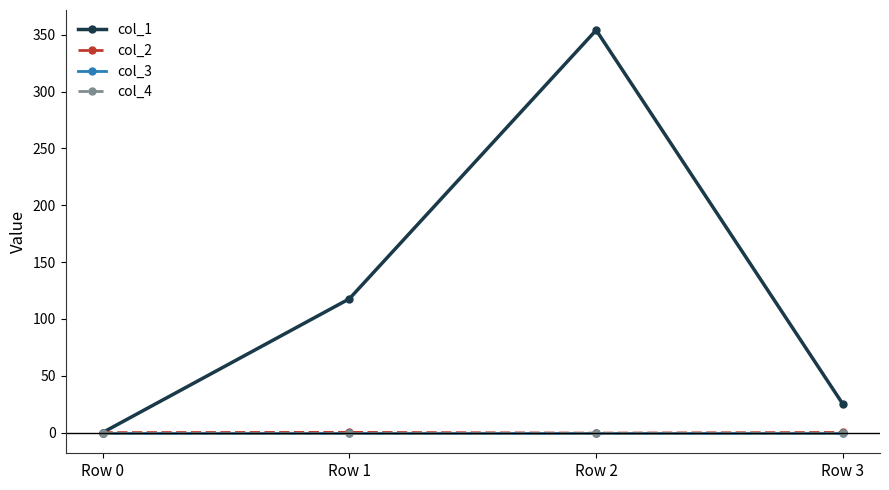

What is the minimum value shown in the chart?

-0.5